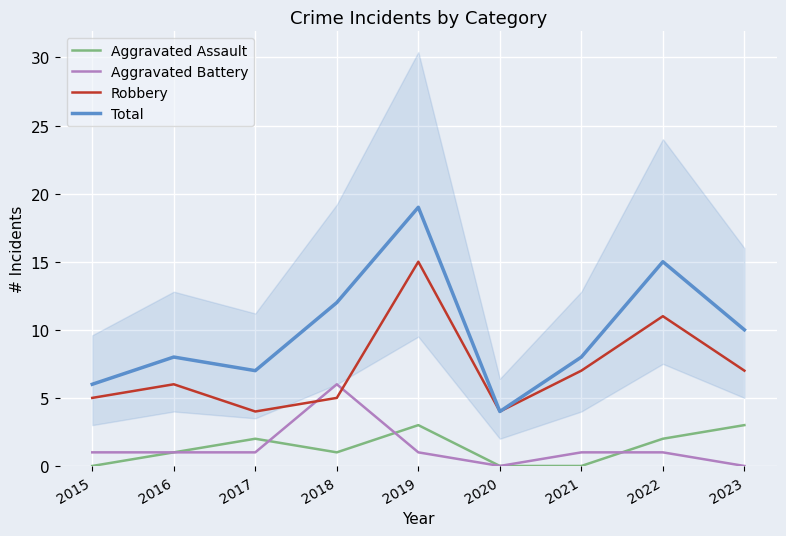

Reading left to right, transcribe all the data shown in this chart.

Aggravated Assault: 0	1	2	1	3	0	0	2	3
Aggravated Battery: 1	1	1	6	1	0	1	1	0
Robbery: 5	6	4	5	15	4	7	11	7
Total: 6	8	7	12	19	4	8	15	10